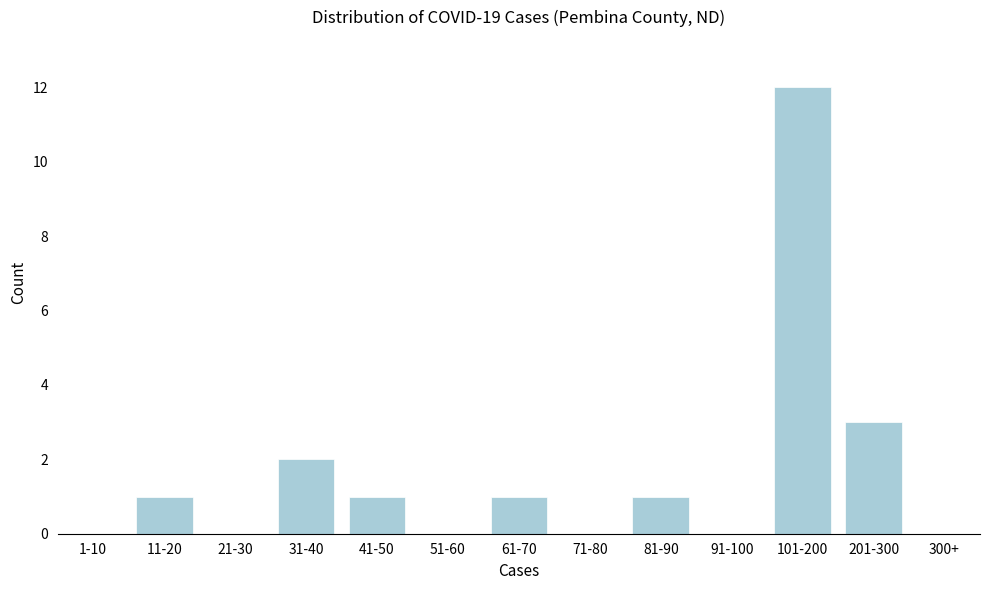

Reading left to right, extract all data points from this chart.

1-10=0	11-20=1	21-30=0	31-40=2	41-50=1	51-60=0	61-70=1	71-80=0	81-90=1	91-100=0	101-200=12	201-300=3	300+=0